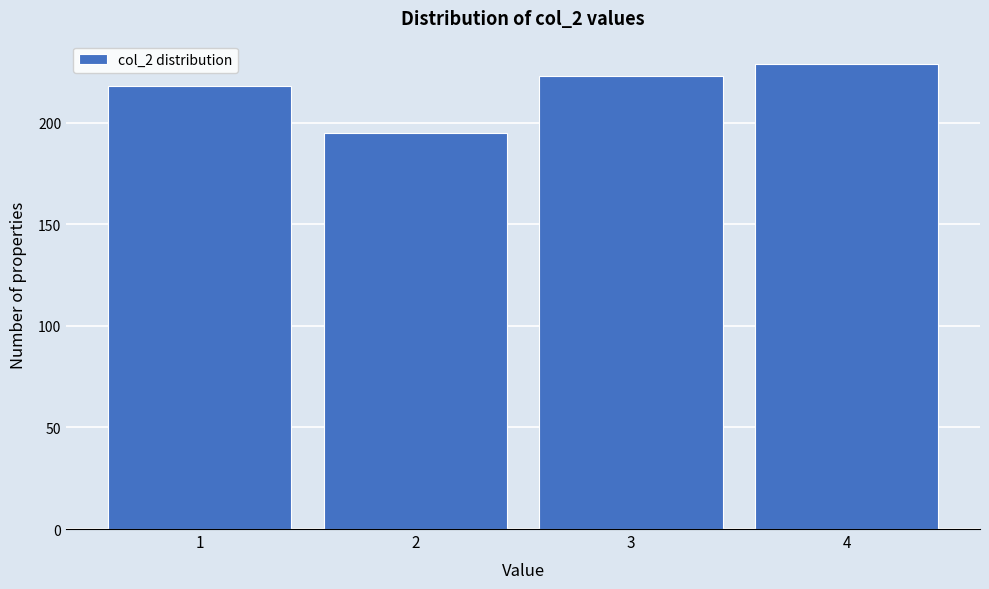

How tall is the bar that spans 1.5 to 2.5 on the x-axis? The values are not printed on the chart, so give them approximately, as read against the axis.

195